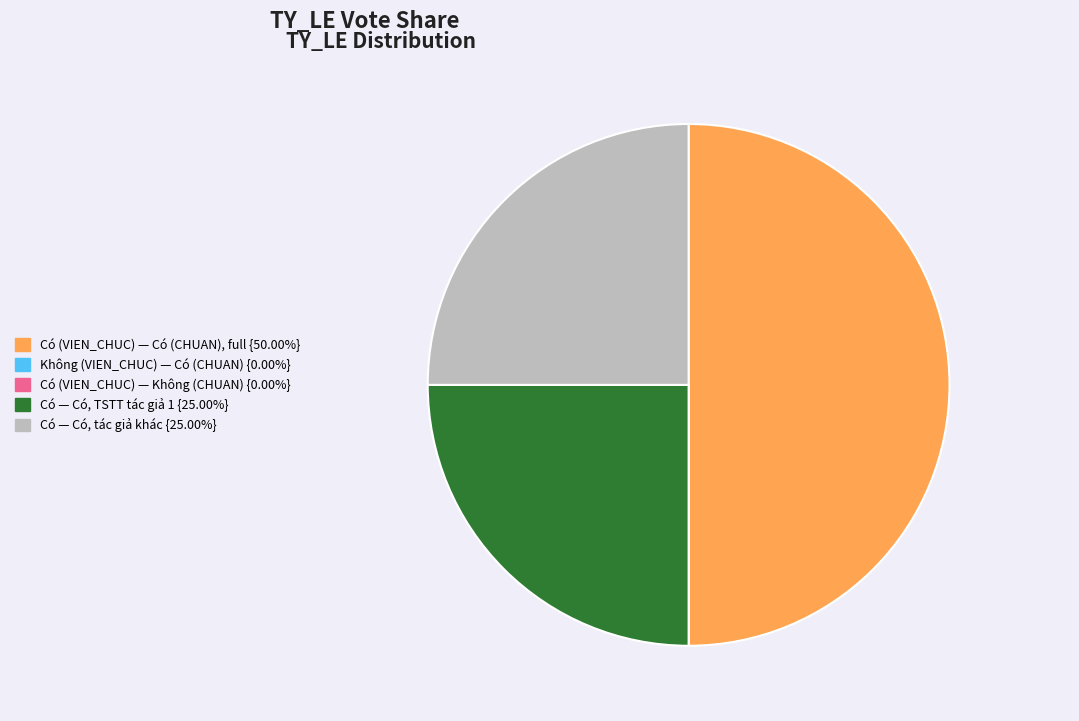

Does any single category account for the majority?

No